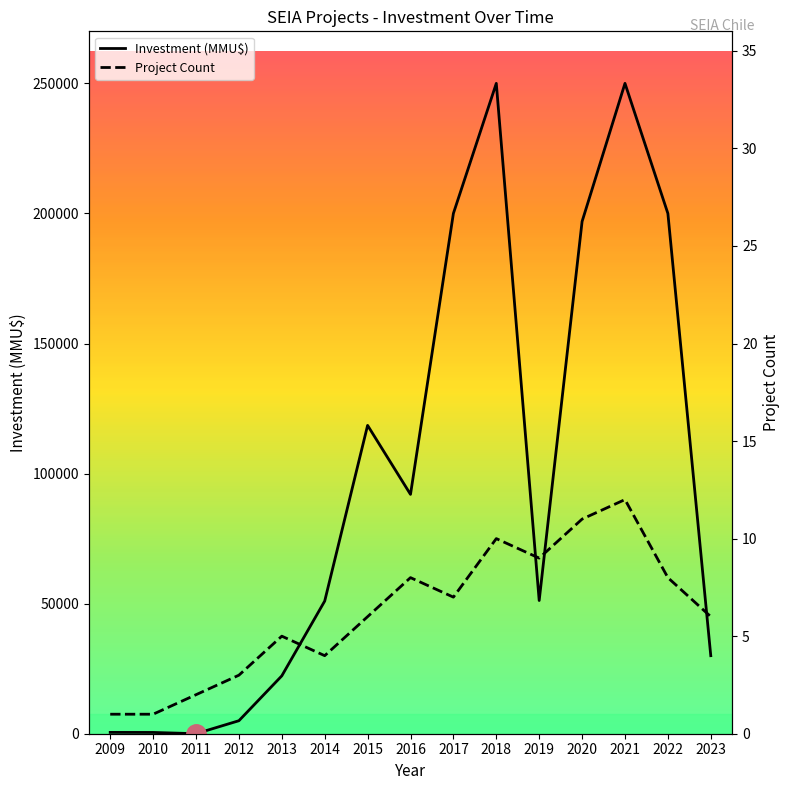

What are all the series names shown in the legend?

Investment (MMU$), Project Count